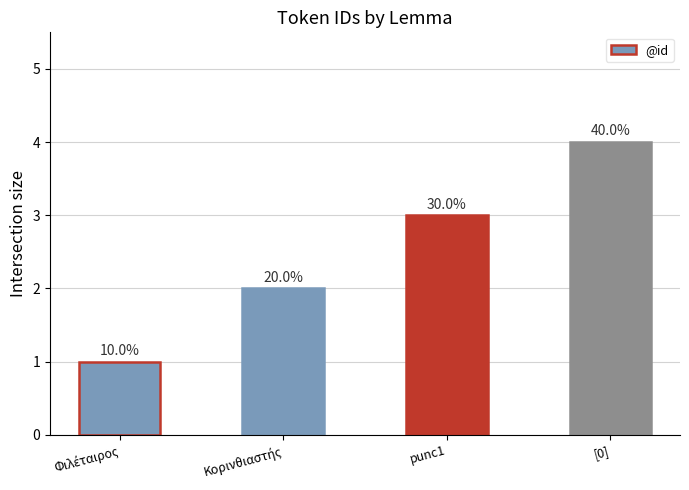

What is the smallest value displayed?

1